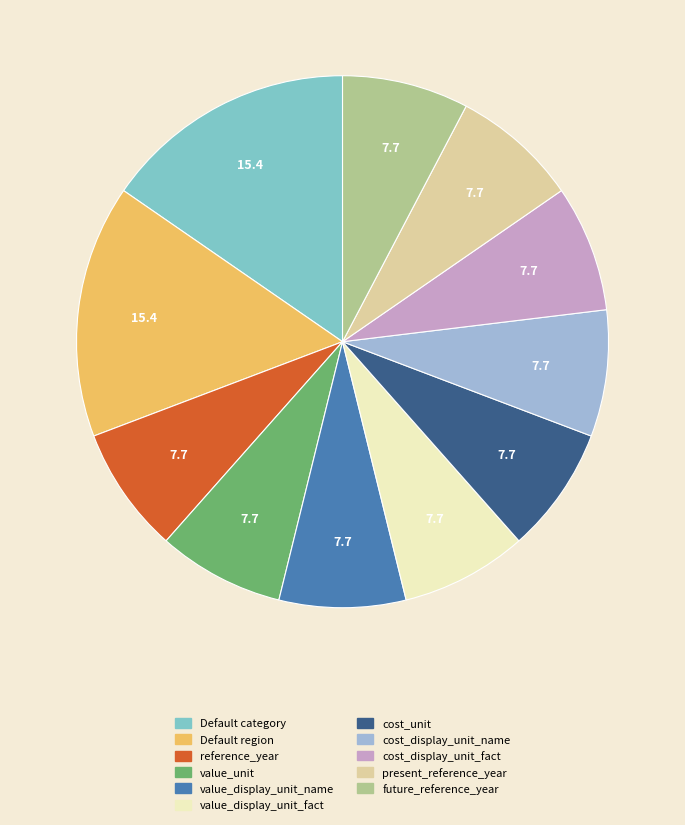

Does value_unit account for over 50% of the chart?

No